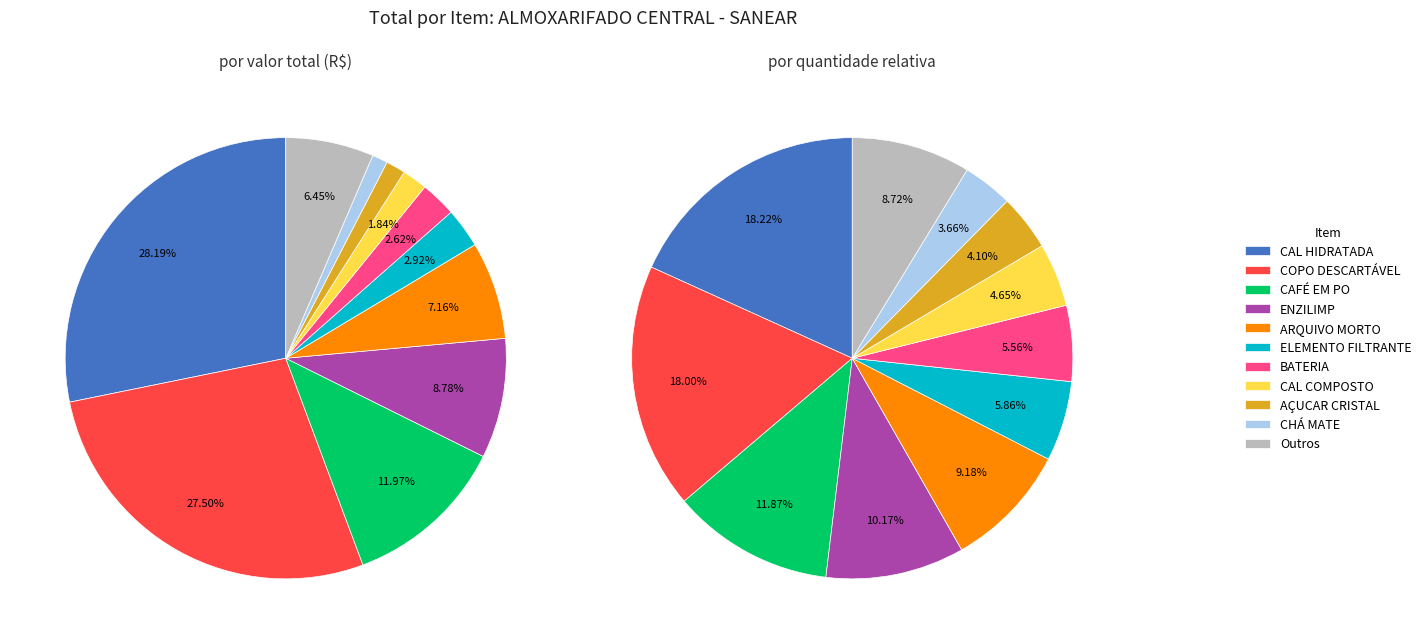

Is there a majority slice in this chart?

No